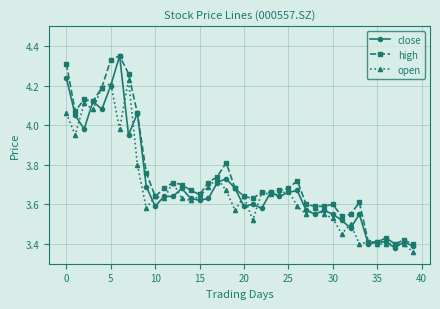

True or false: high has more than 1 interior local peaks.

True